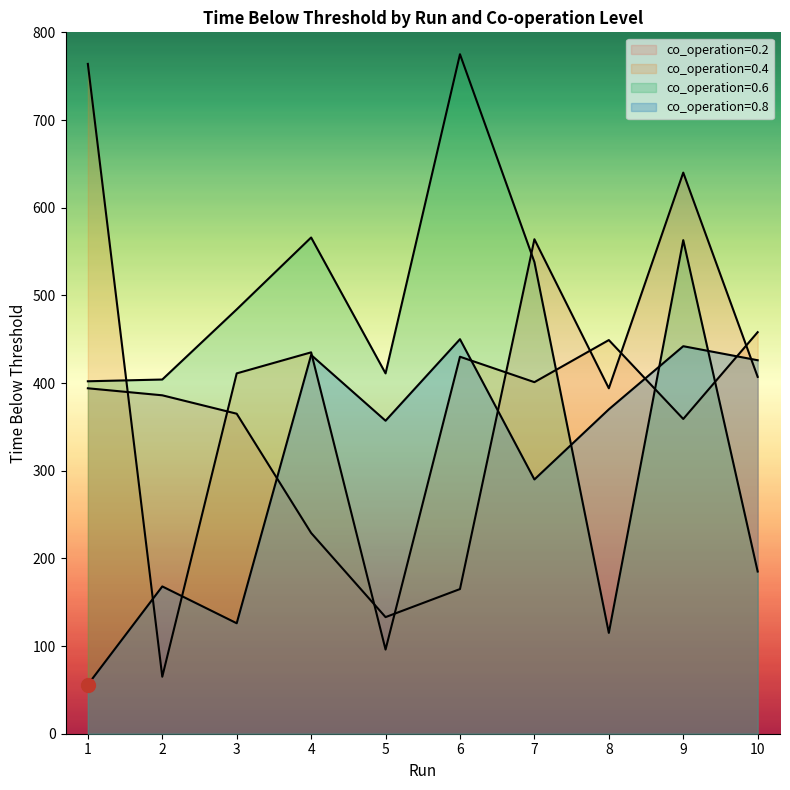

In co_operation=0.8, how many points are higher than both neighbors (excluding endpoints)?

4